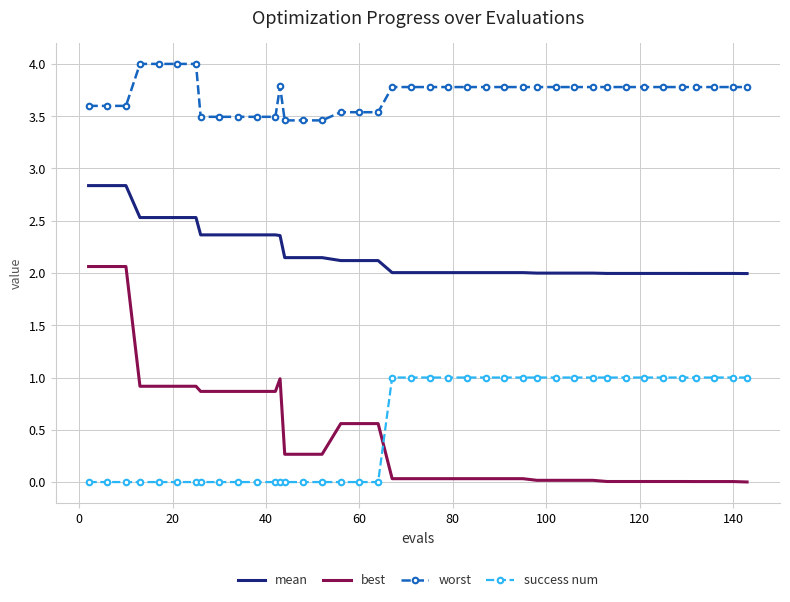

What is the maximum value for worst?

4.0